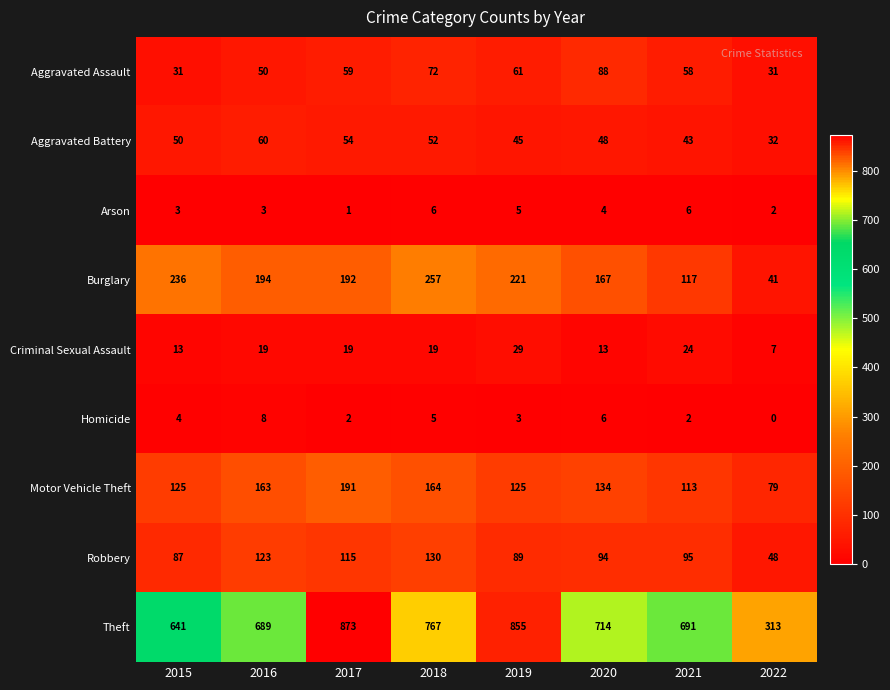

At how many categories does at least one series exceed 735?

3